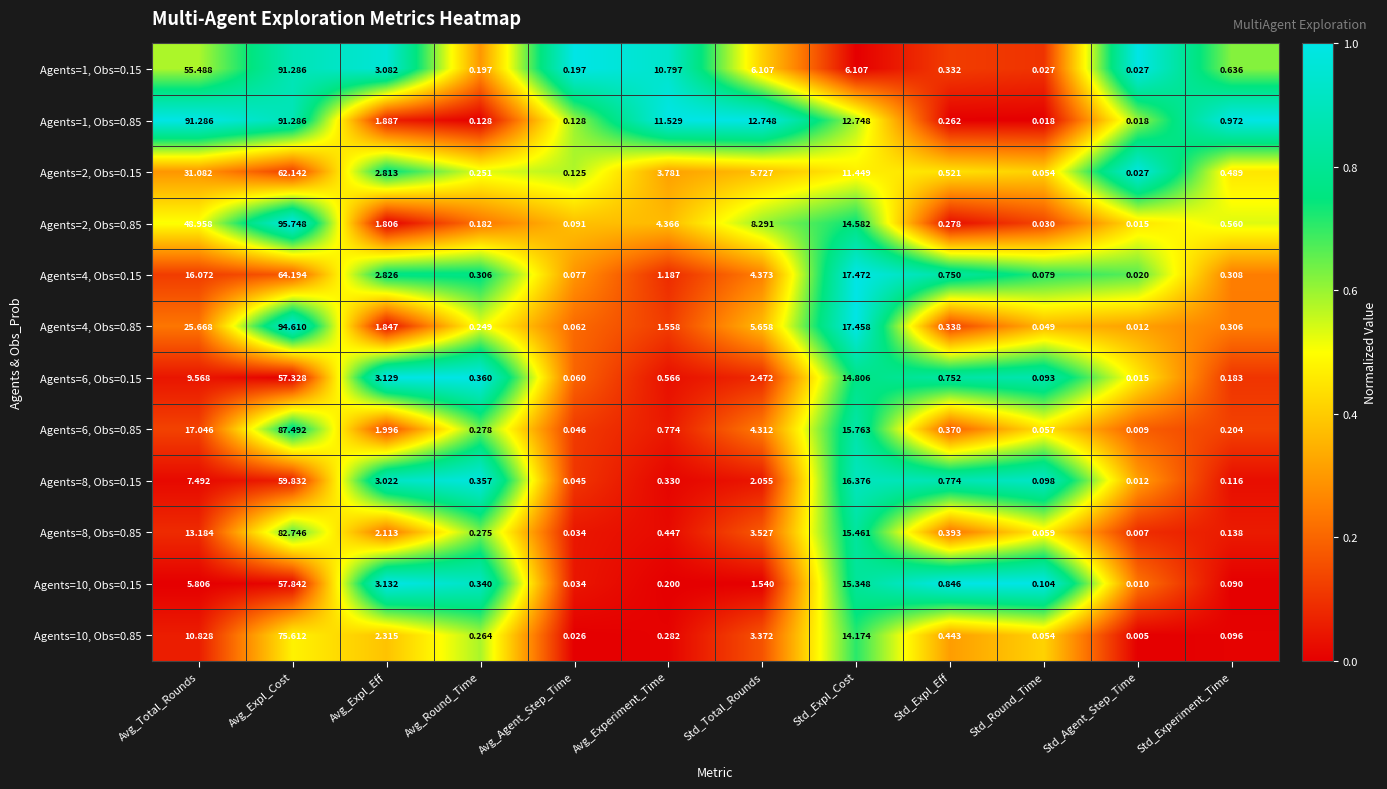

What is the maximum value shown in the chart?

95.7